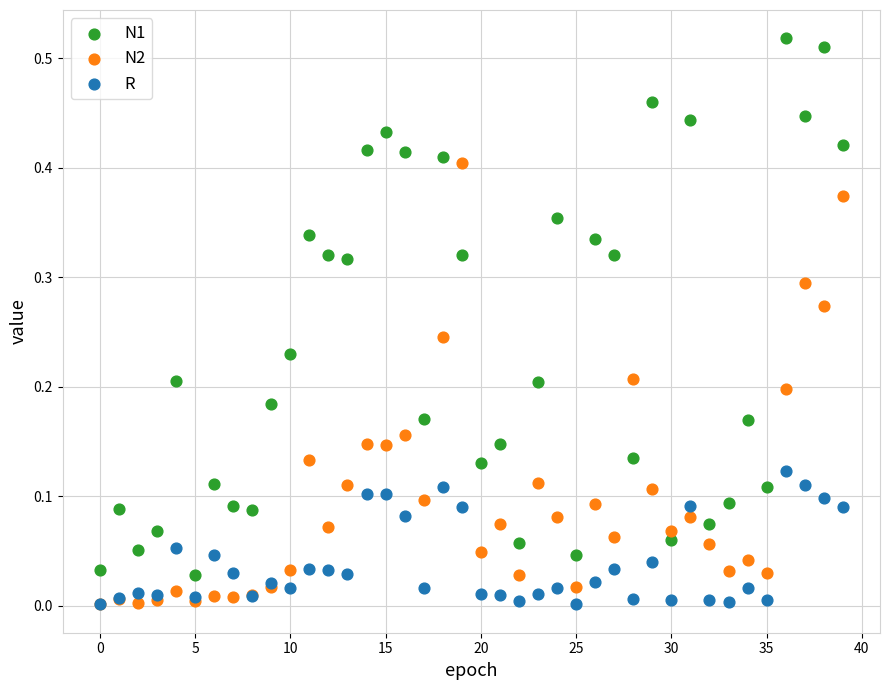

Which series reaches the maximum Y coordinate?

N1